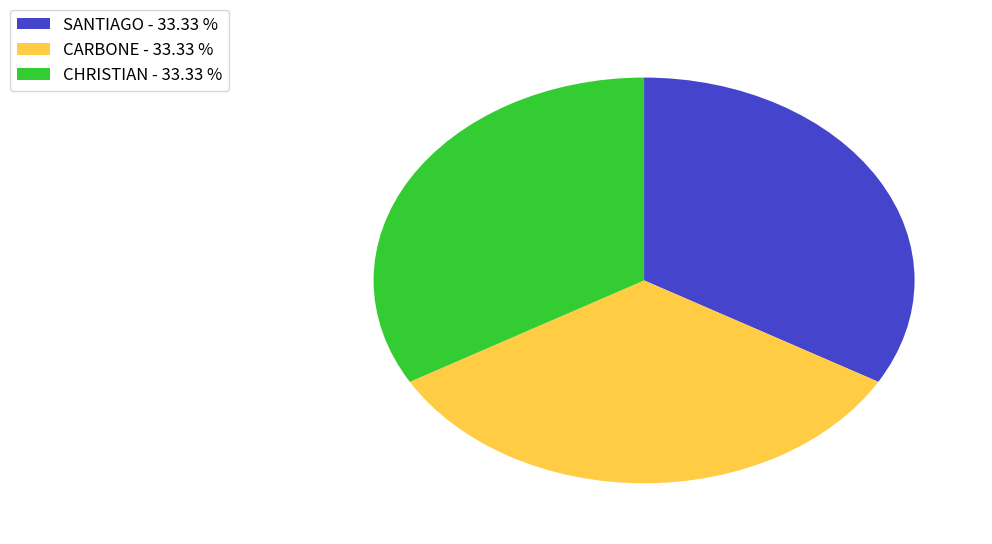

Does CARBONE - 33.33 % represent more than half of the total?

No